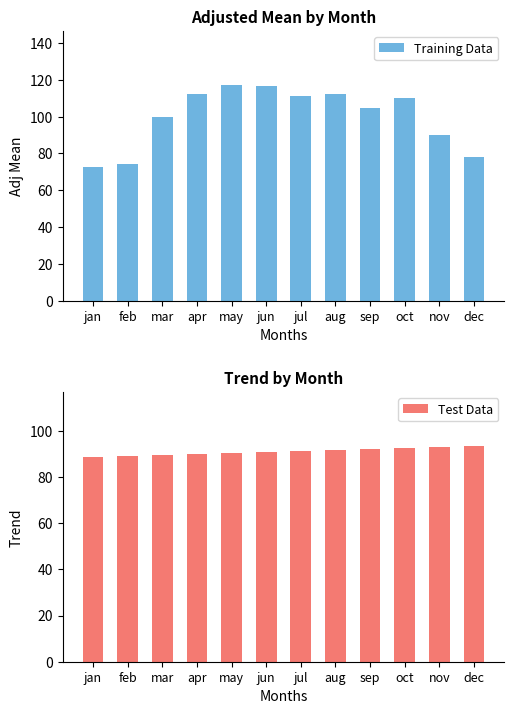

At which label is Test Data closest to 90?

apr